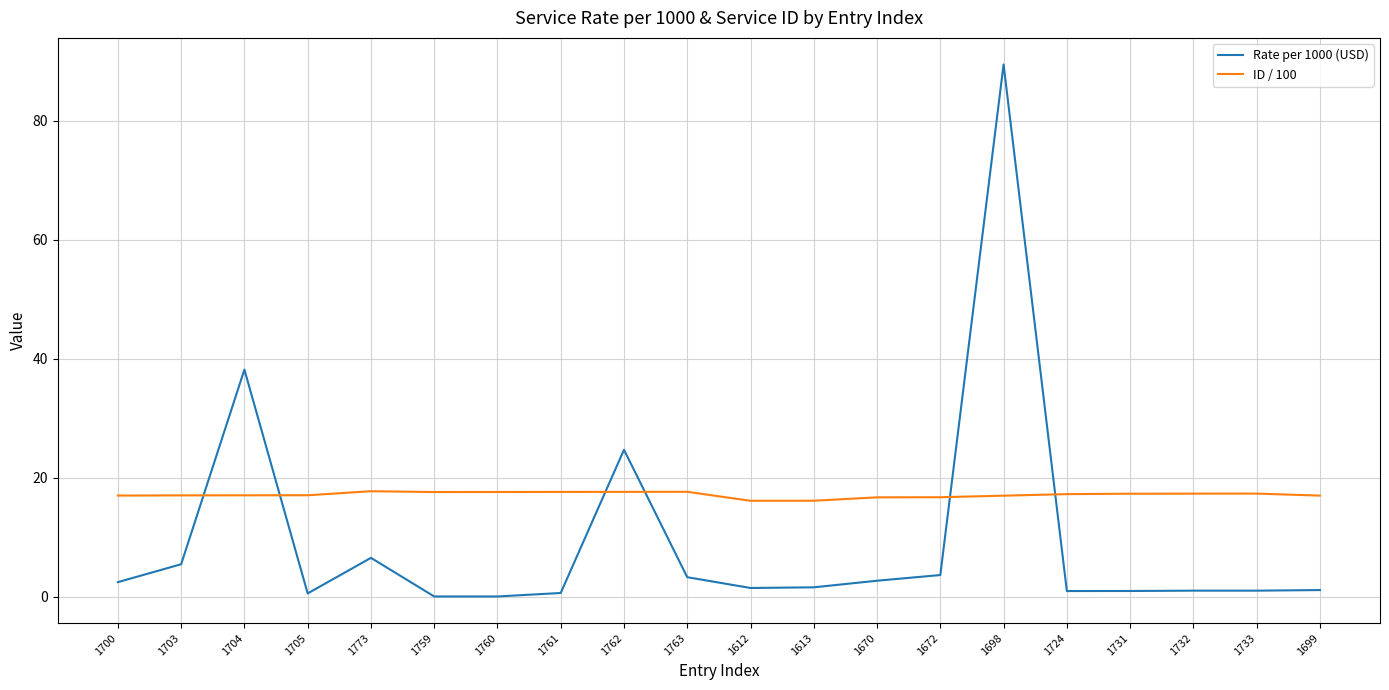

Where do Rate per 1000 (USD) and ID / 100 first cross each other?

1703 and 1704